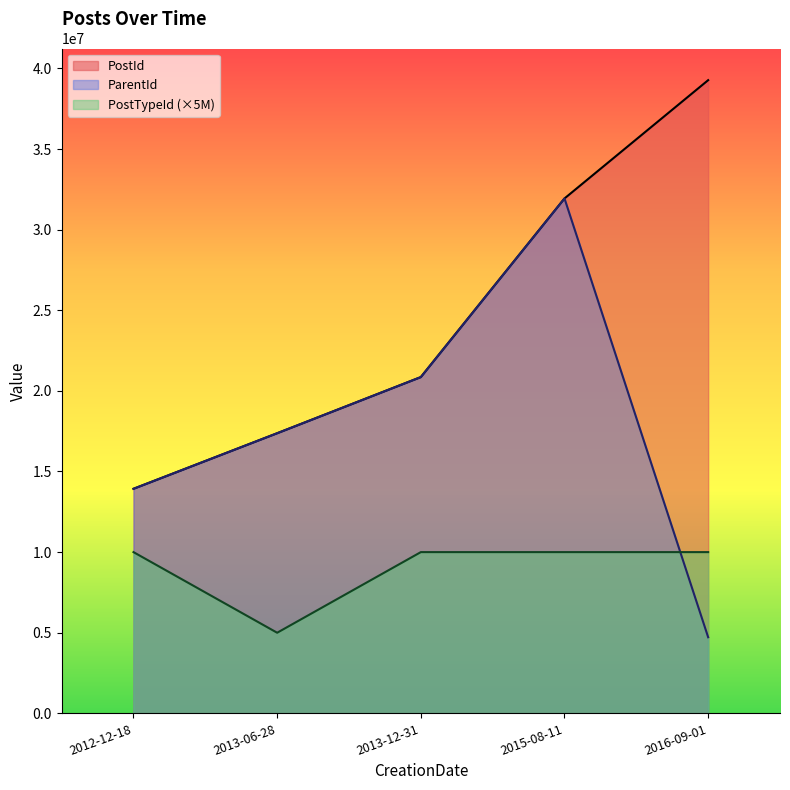

Does the chart display data point markers on the line(s)?

No